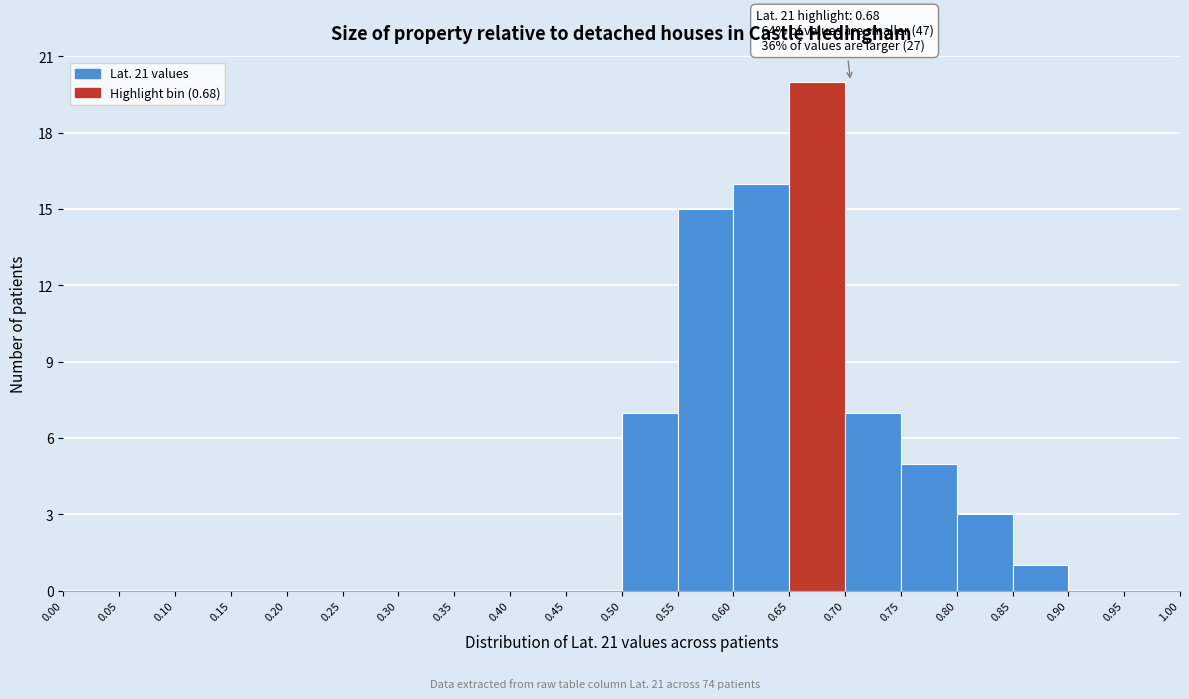

Which range on the x-axis has the tallest bar?

0.65 to 0.70